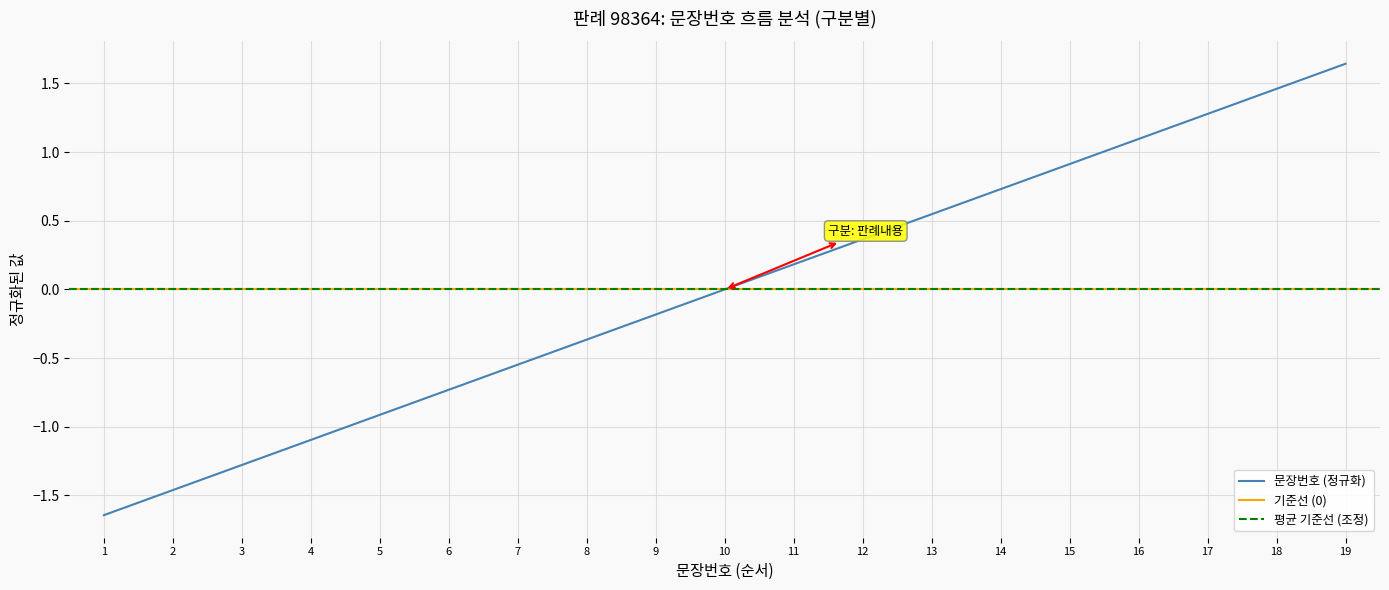

What is the sum of the values at 8 and 15?

0.5